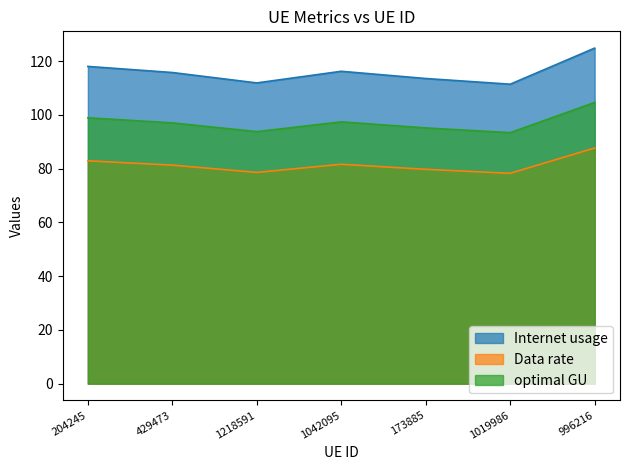

What is the sum of the Data rate values at 1042095 and 204245?

164.5